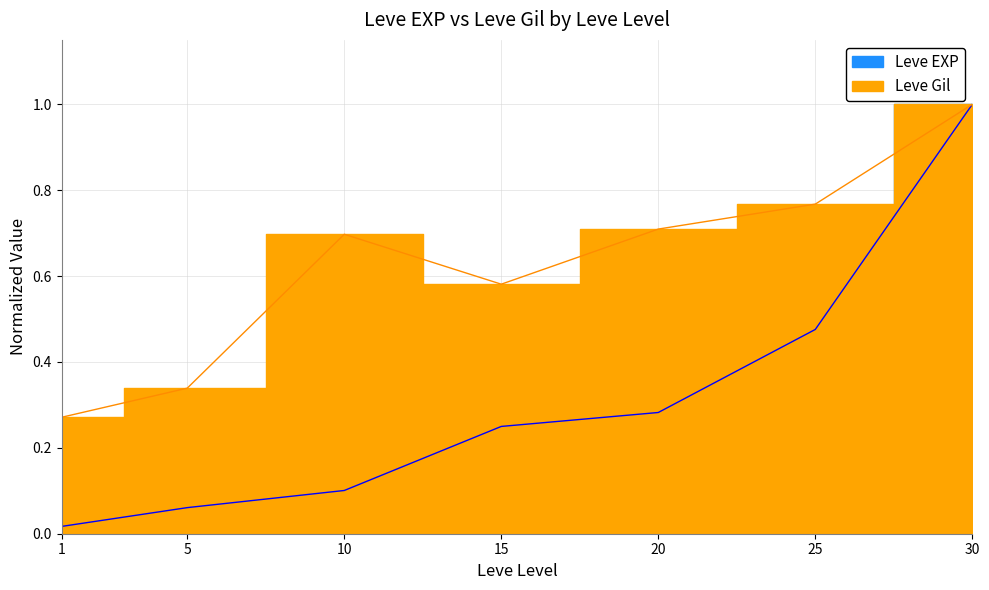

What is the highest value of the Leve EXP series?

1.0